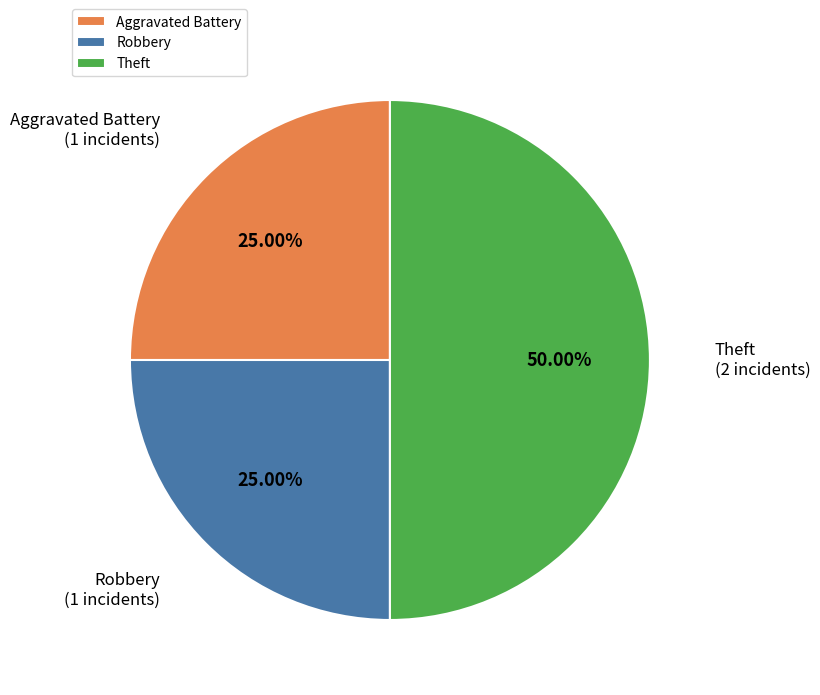

What percentage is the Theft slice, to the nearest percent?

50%